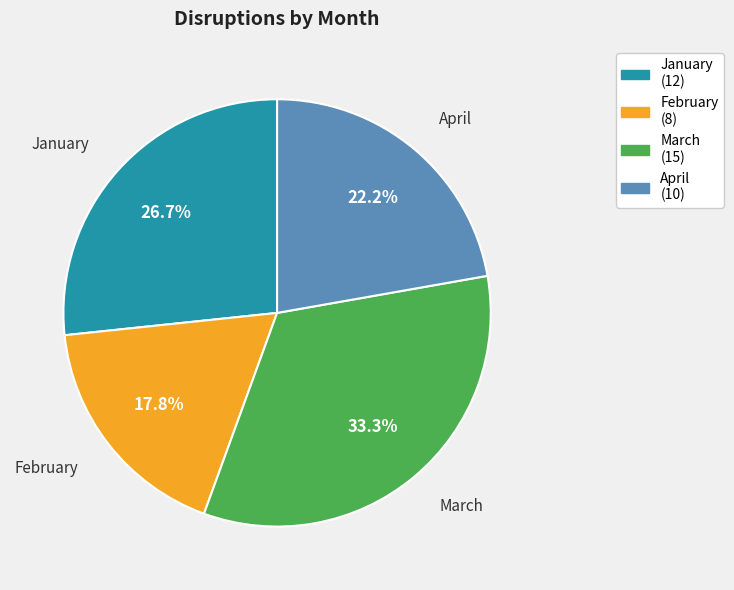

Does any single category account for the majority?

No